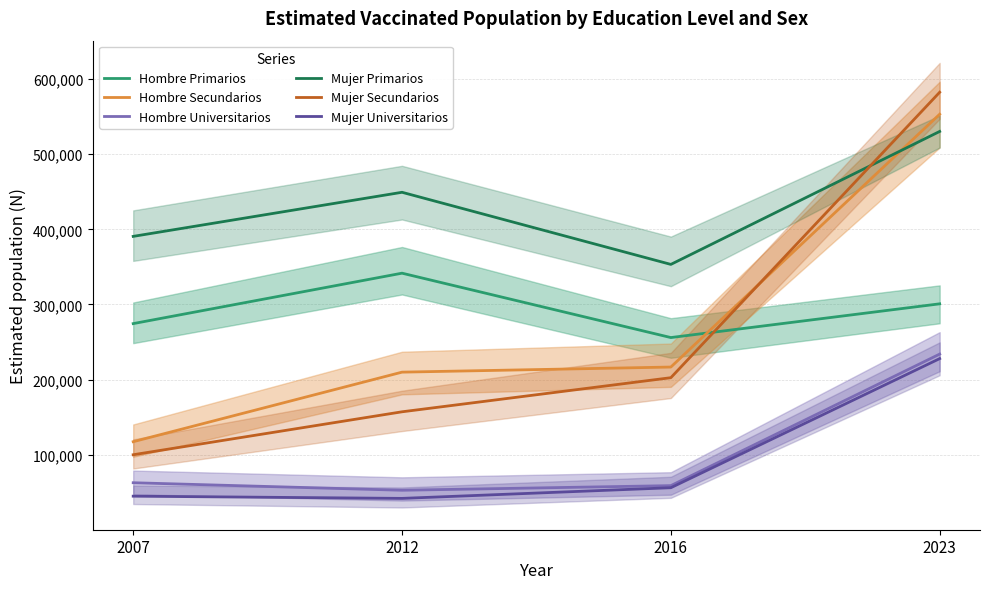

How many data points in Hombre Secundarios are above 216678?

1